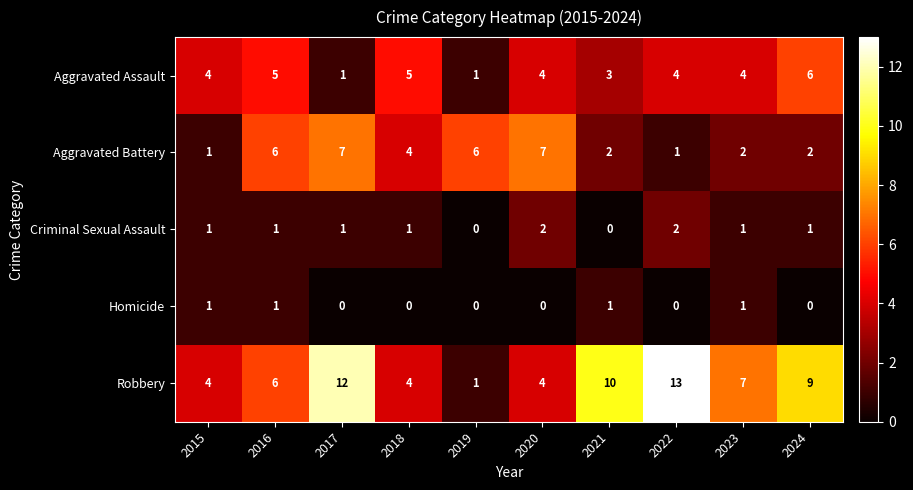

How many distinct data groups are displayed?

5